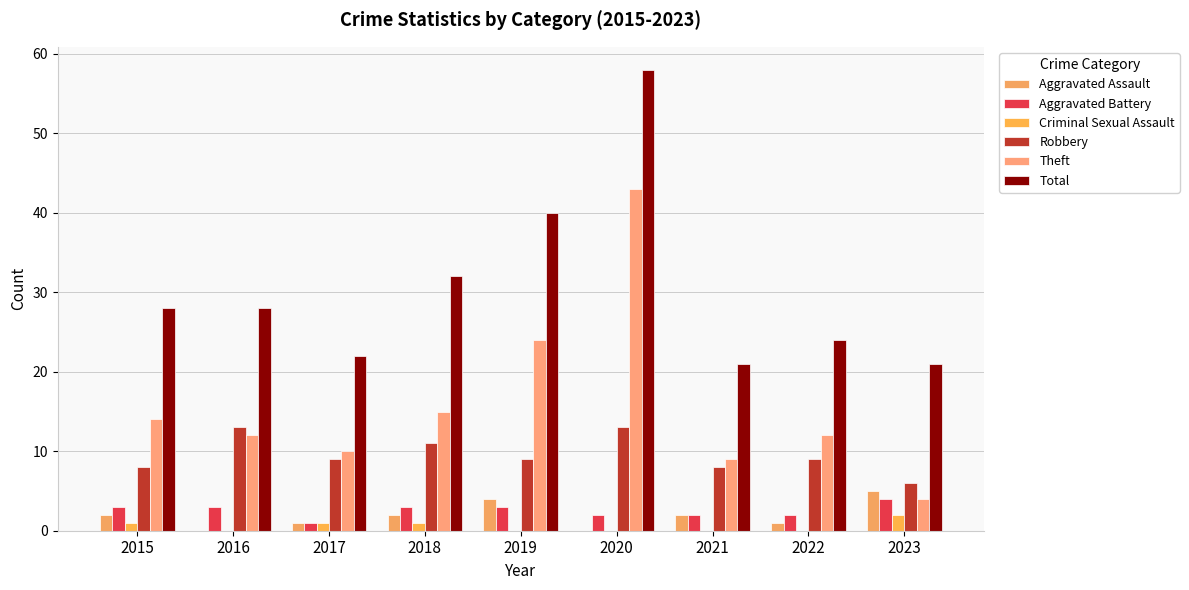

Read the Aggravated Battery value at 2016.

3